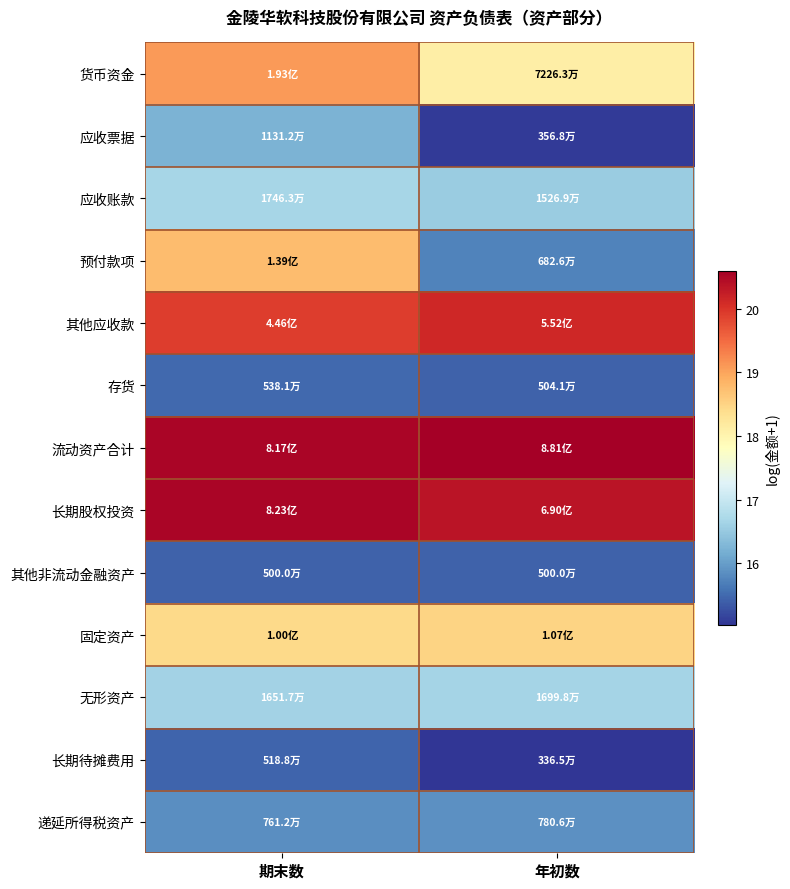

What is the total value across all series at 年初数?

223.4